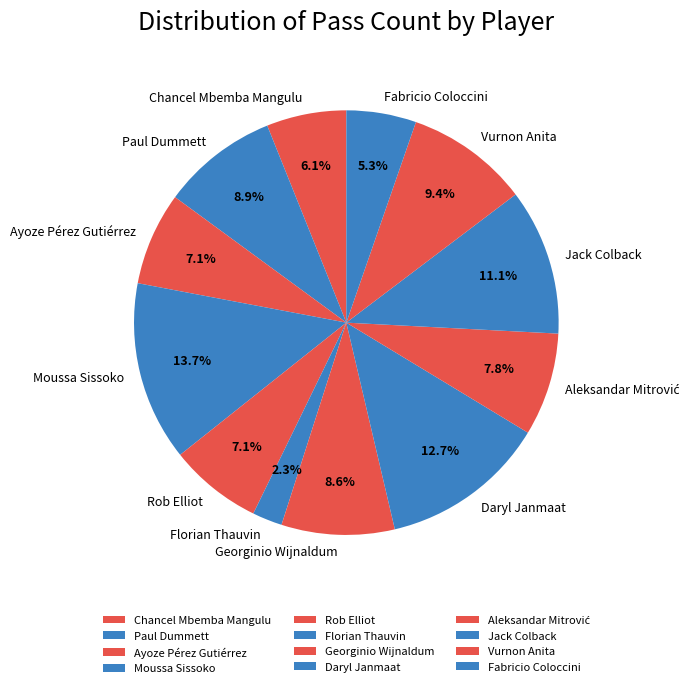

Does Rob Elliot account for over 50% of the chart?

No